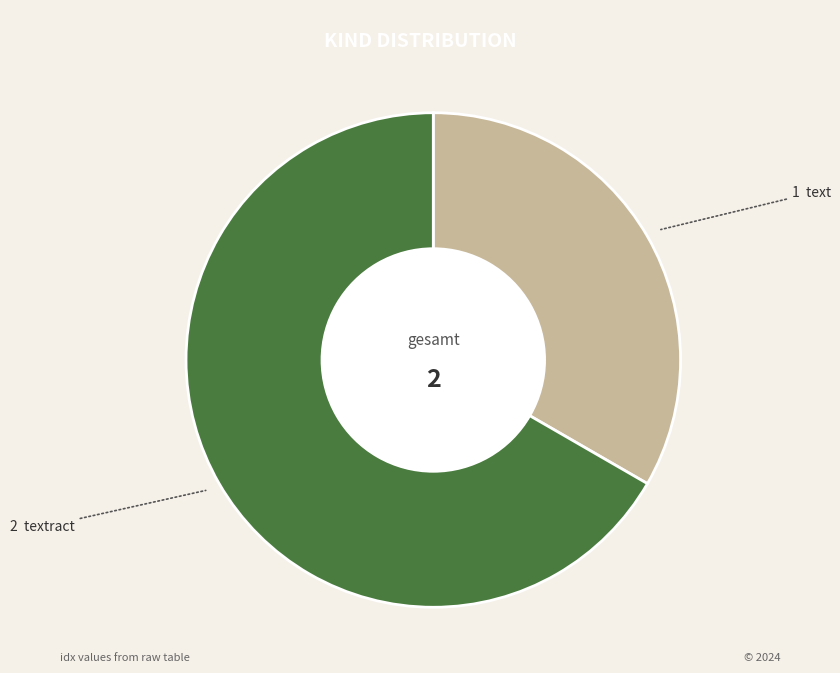

Does any single category account for the majority?

Yes